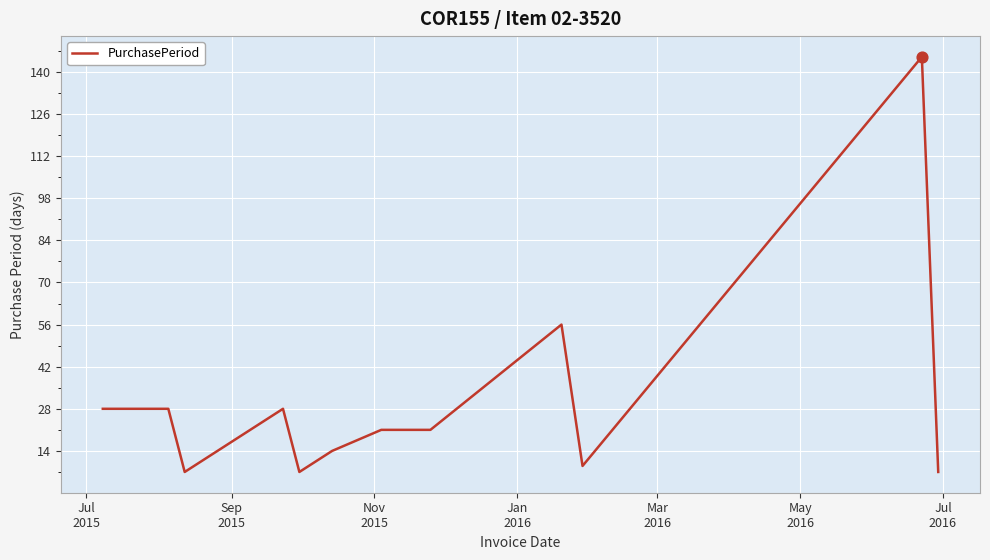

What is the maximum value shown in the chart?

145